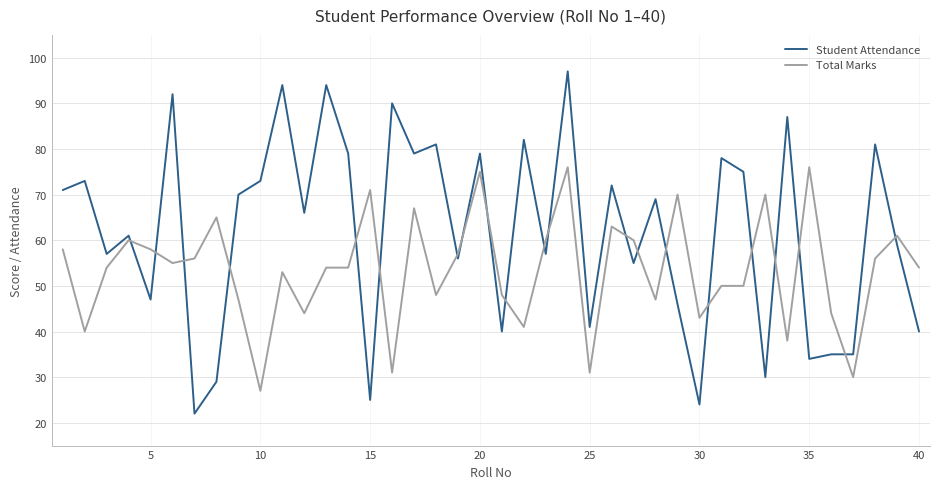

What are all the series names shown in the legend?

Student Attendance, Total Marks